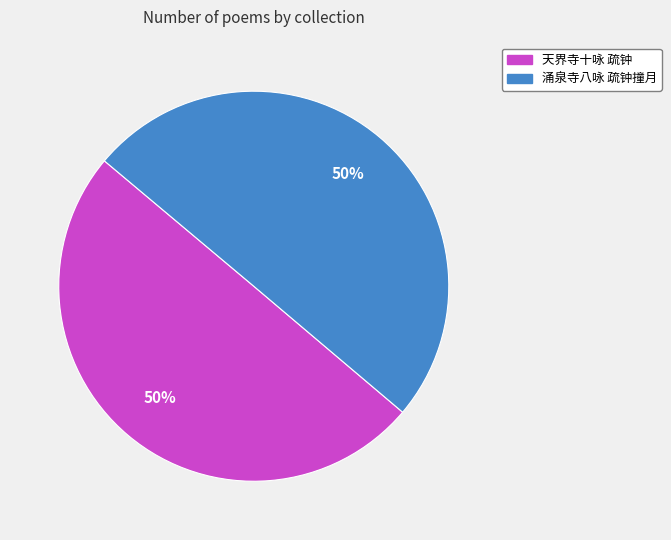

What is the ratio of the value at 天界寺十咏 疏钟 to the value at 涌泉寺八咏 疏钟撞月?

1.0